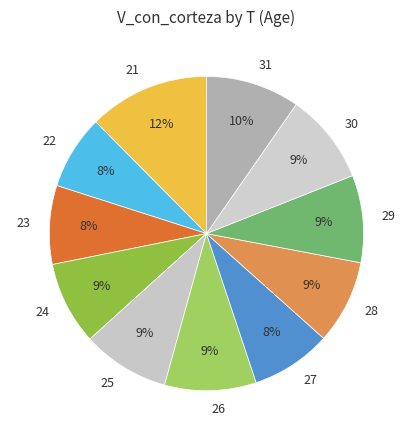

To the nearest percent, what is the average slice percentage?

9%